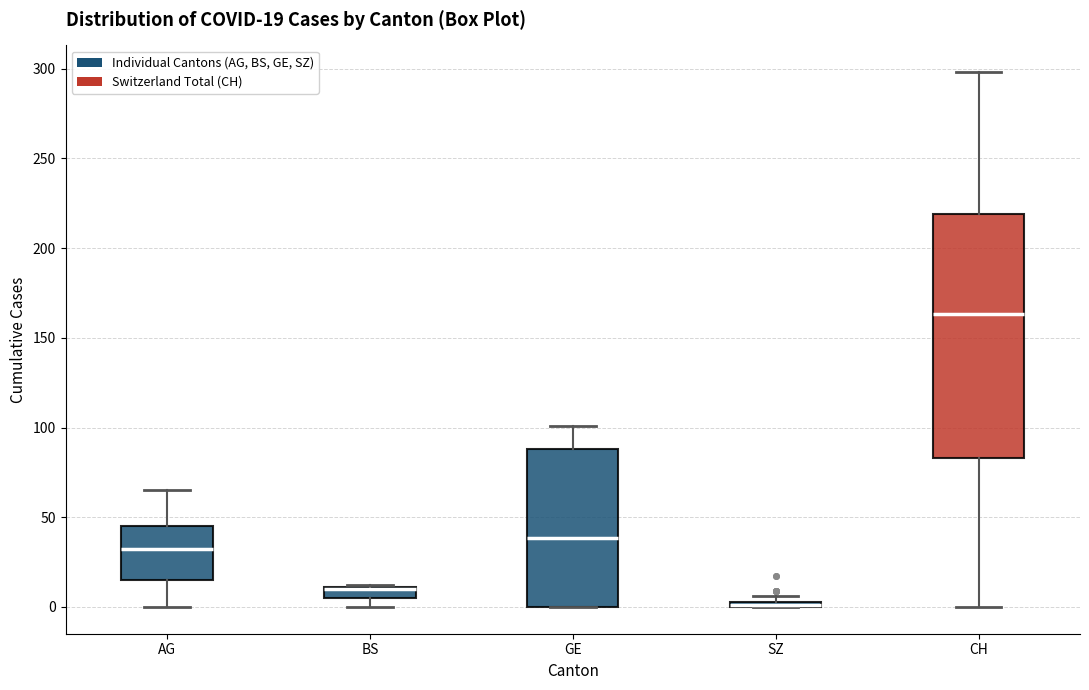

Which box is the tallest, from its lower edge to its upper edge?

CH